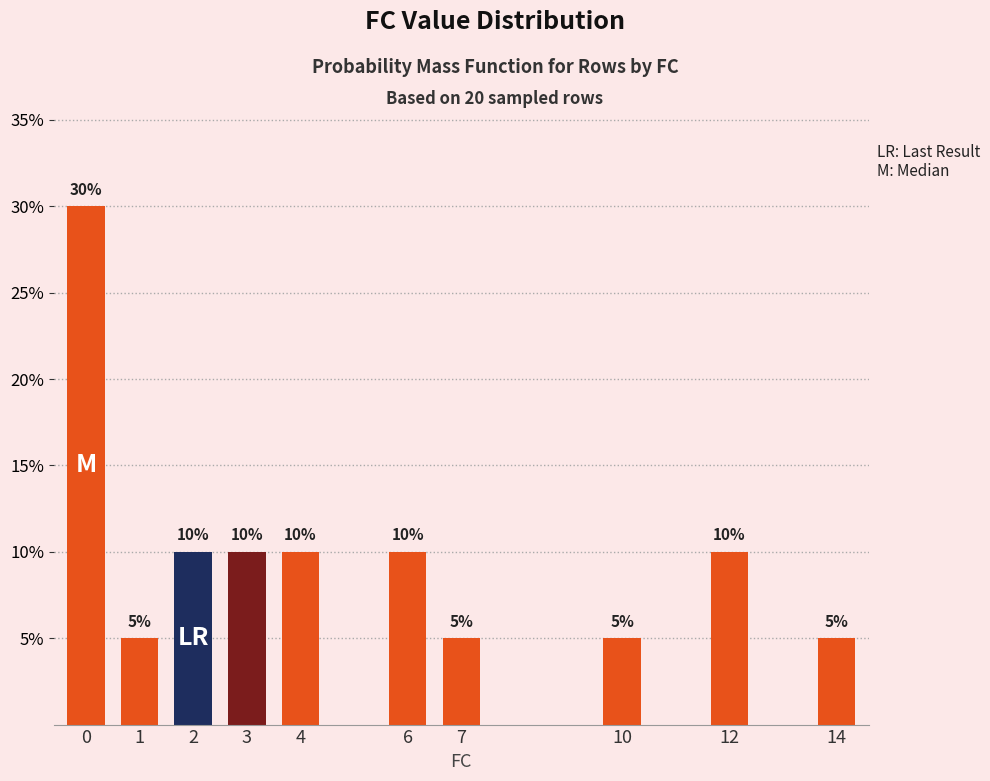

True or false: the data shows 5 at 14.

True